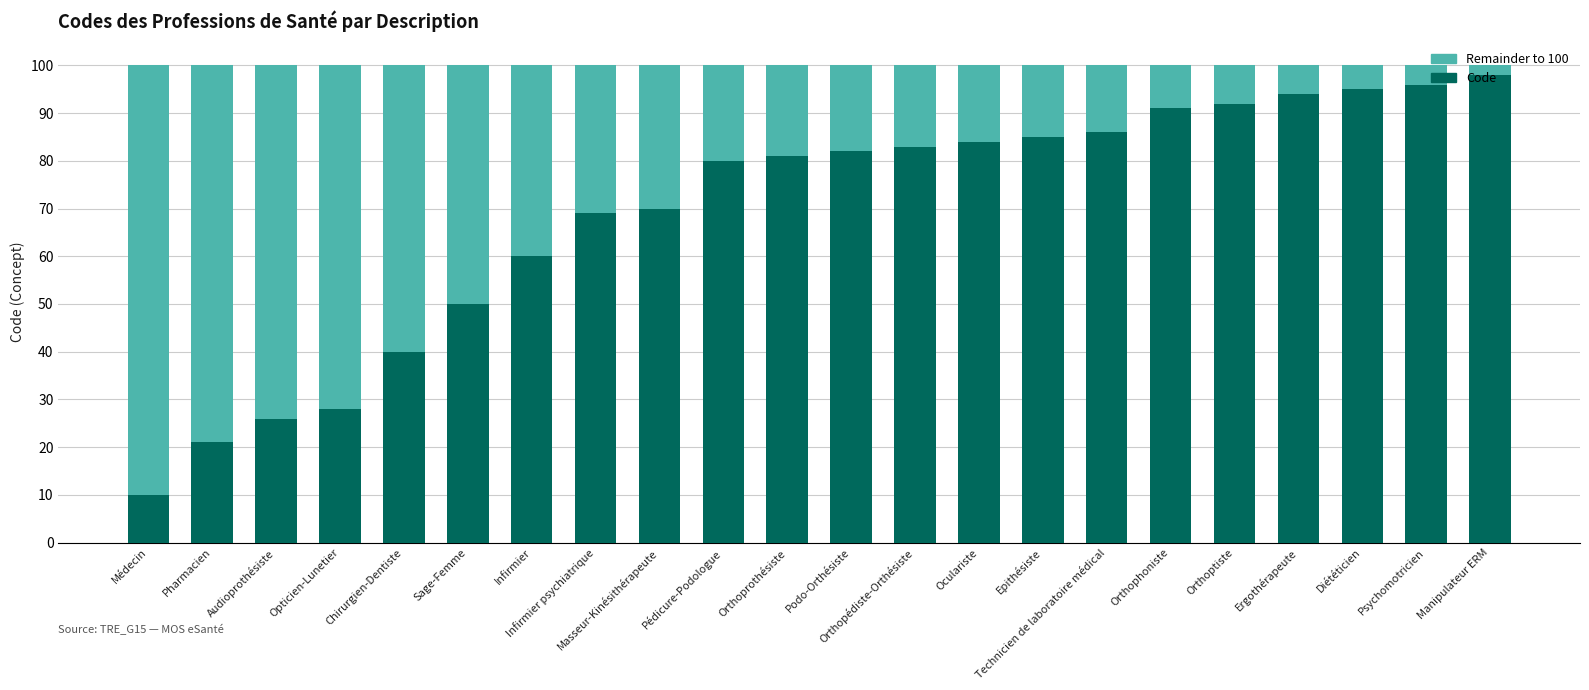

What is the minimum value for Code?

10